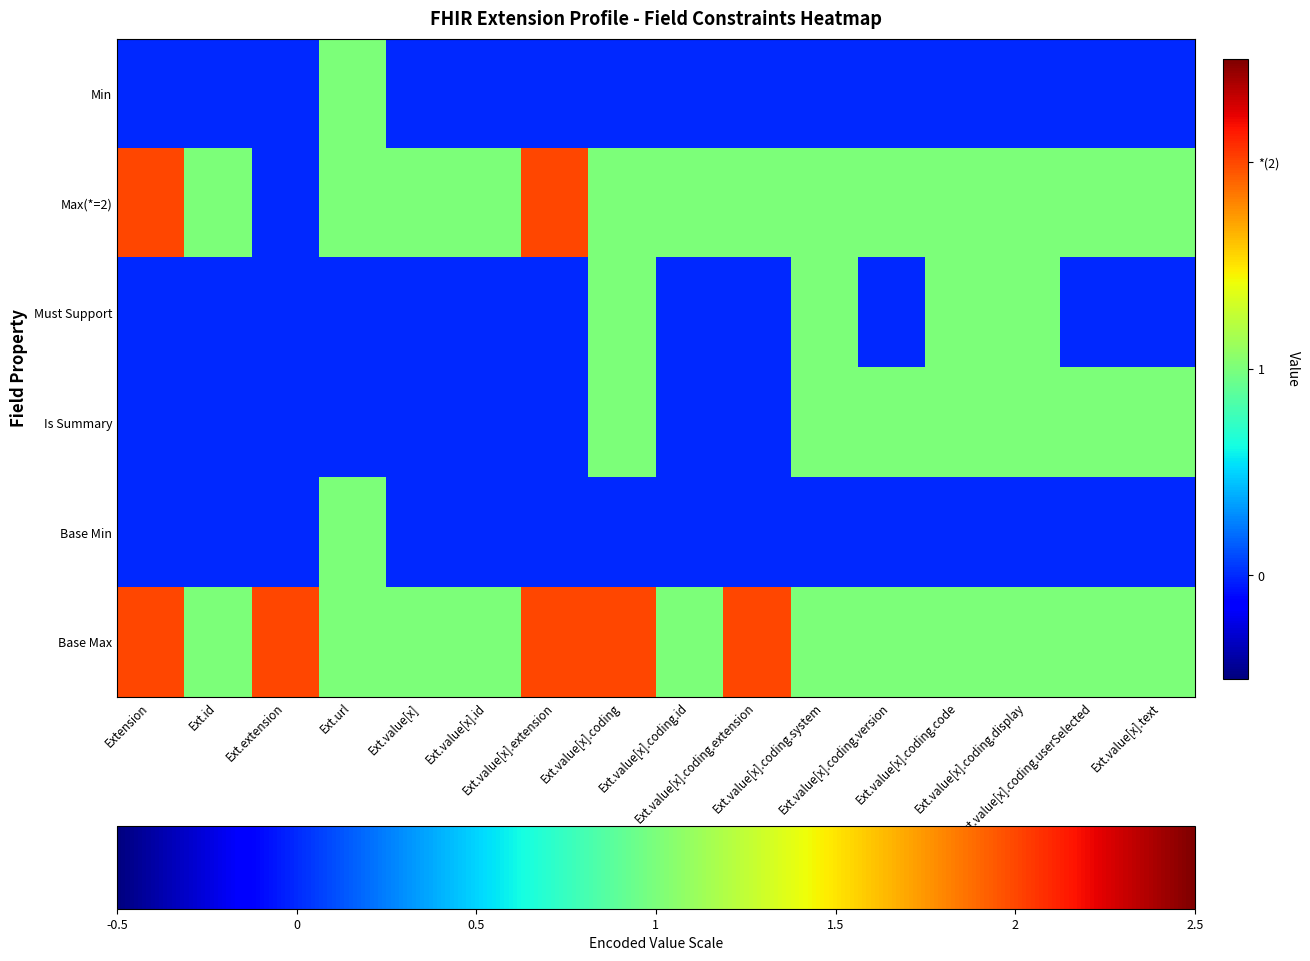

Reading left to right, what are all the values shown in this chart?

Min: Extension=0	Ext.id=0	Ext.extension=0	Ext.url=1	Ext.value[x]=0	Ext.value[x].id=0	Ext.value[x].extension=0	Ext.value[x].coding=0	Ext.value[x].coding.id=0	Ext.value[x].coding.extension=0	Ext.value[x].coding.system=0	Ext.value[x].coding.version=0	Ext.value[x].coding.code=0	Ext.value[x].coding.display=0	Ext.value[x].coding.userSelected=0	Ext.value[x].text=0
Max(*=2): Extension=2	Ext.id=1	Ext.extension=0	Ext.url=1	Ext.value[x]=1	Ext.value[x].id=1	Ext.value[x].extension=2	Ext.value[x].coding=1	Ext.value[x].coding.id=1	Ext.value[x].coding.extension=1	Ext.value[x].coding.system=1	Ext.value[x].coding.version=1	Ext.value[x].coding.code=1	Ext.value[x].coding.display=1	Ext.value[x].coding.userSelected=1	Ext.value[x].text=1
Must Support: Extension=0	Ext.id=0	Ext.extension=0	Ext.url=0	Ext.value[x]=0	Ext.value[x].id=0	Ext.value[x].extension=0	Ext.value[x].coding=1	Ext.value[x].coding.id=0	Ext.value[x].coding.extension=0	Ext.value[x].coding.system=1	Ext.value[x].coding.version=0	Ext.value[x].coding.code=1	Ext.value[x].coding.display=1	Ext.value[x].coding.userSelected=0	Ext.value[x].text=0
Is Summary: Extension=0	Ext.id=0	Ext.extension=0	Ext.url=0	Ext.value[x]=0	Ext.value[x].id=0	Ext.value[x].extension=0	Ext.value[x].coding=1	Ext.value[x].coding.id=0	Ext.value[x].coding.extension=0	Ext.value[x].coding.system=1	Ext.value[x].coding.version=1	Ext.value[x].coding.code=1	Ext.value[x].coding.display=1	Ext.value[x].coding.userSelected=1	Ext.value[x].text=1
Base Min: Extension=0	Ext.id=0	Ext.extension=0	Ext.url=1	Ext.value[x]=0	Ext.value[x].id=0	Ext.value[x].extension=0	Ext.value[x].coding=0	Ext.value[x].coding.id=0	Ext.value[x].coding.extension=0	Ext.value[x].coding.system=0	Ext.value[x].coding.version=0	Ext.value[x].coding.code=0	Ext.value[x].coding.display=0	Ext.value[x].coding.userSelected=0	Ext.value[x].text=0
Base Max: Extension=2	Ext.id=1	Ext.extension=2	Ext.url=1	Ext.value[x]=1	Ext.value[x].id=1	Ext.value[x].extension=2	Ext.value[x].coding=2	Ext.value[x].coding.id=1	Ext.value[x].coding.extension=2	Ext.value[x].coding.system=1	Ext.value[x].coding.version=1	Ext.value[x].coding.code=1	Ext.value[x].coding.display=1	Ext.value[x].coding.userSelected=1	Ext.value[x].text=1